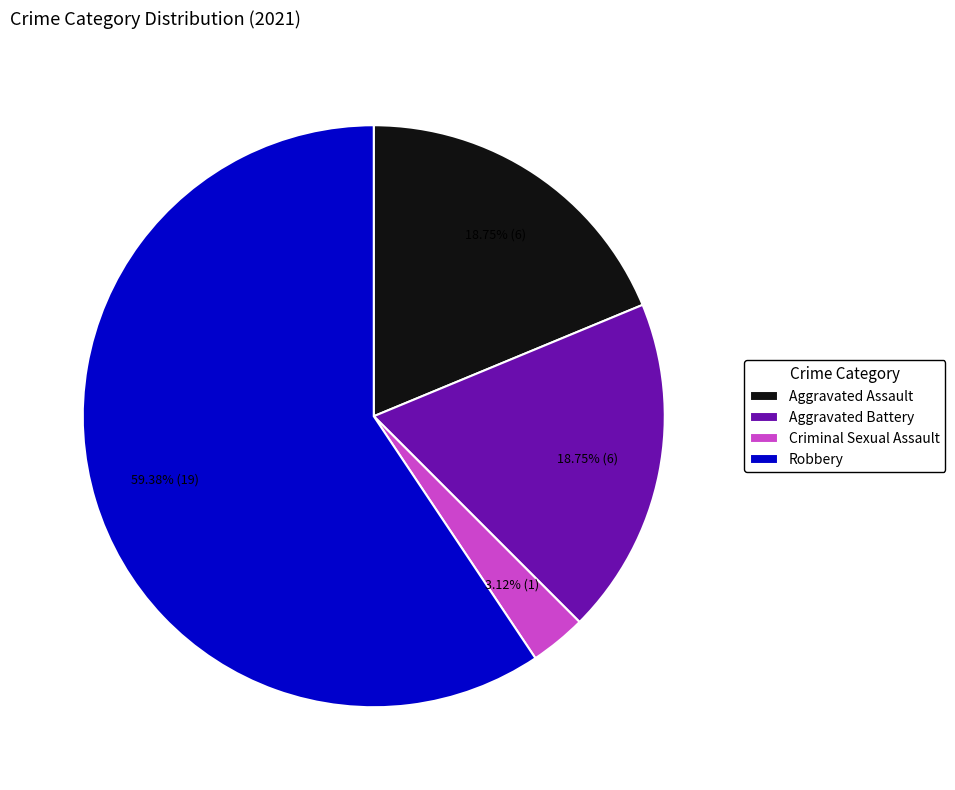

Which category has the smallest portion of the pie?

Criminal Sexual Assault